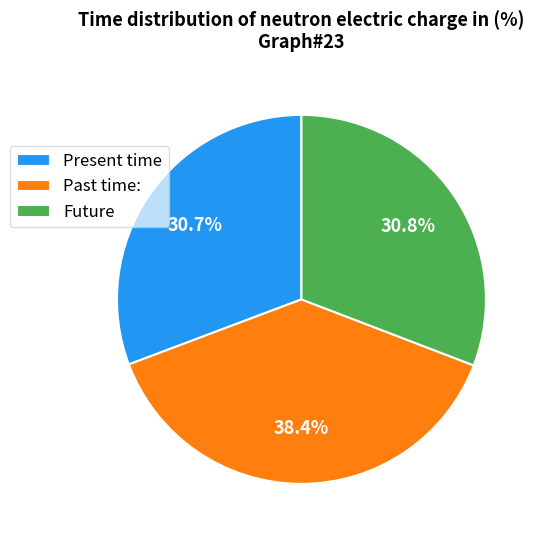

Does any single category account for the majority?

No